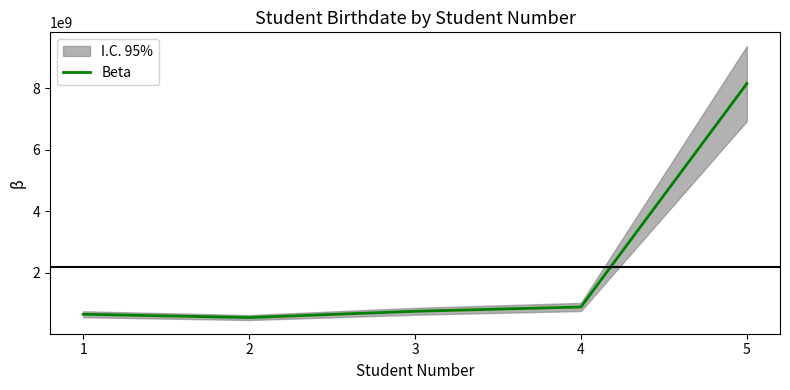

Which category has the highest value across all series?

5